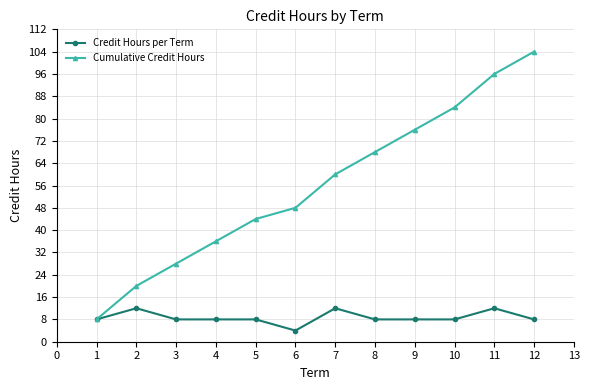

Rank the categories by Cumulative Credit Hours value from highest to lowest.

12, 11, 10, 9, 8, 7, 6, 5, 4, 3, 2, 1